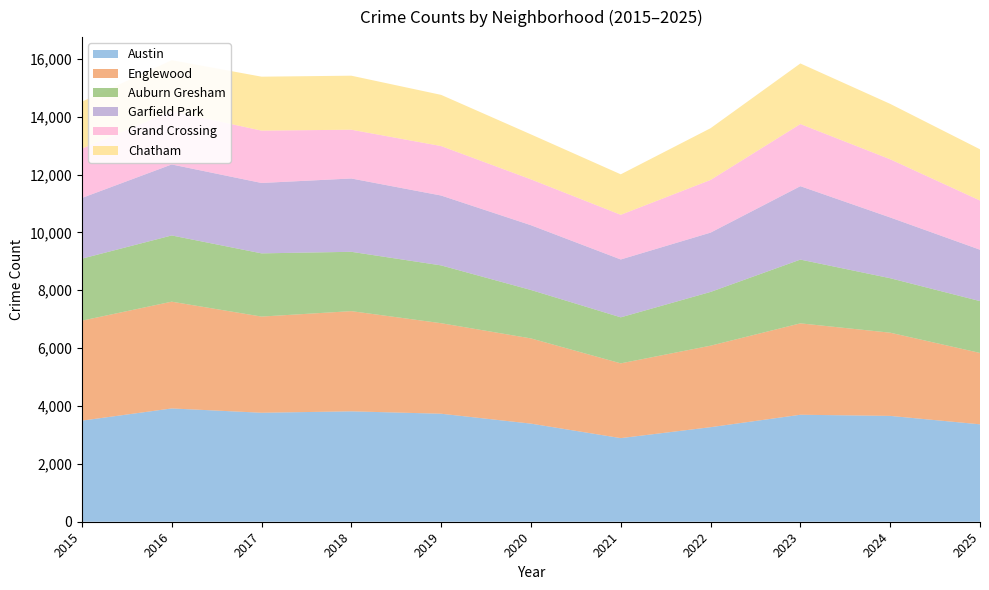

Reading left to right, transcribe all the data shown in this chart.

Austin: 3494	3916	3767	3816	3733	3391	2890	3268	3698	3658	3367
Englewood: 3456	3690	3324	3463	3129	2945	2584	2817	3159	2876	2467
Auburn Gresham: 2143	2289	2185	2051	1998	1674	1591	1858	2204	1883	1792
Garfield Park: 2098	2454	2433	2534	2415	2239	2000	2050	2537	2100	1776
Grand Crossing: 1705	1840	1810	1686	1710	1585	1544	1821	2148	2011	1701
Chatham: 1621	1764	1864	1867	1769	1554	1399	1788	2094	1915	1770